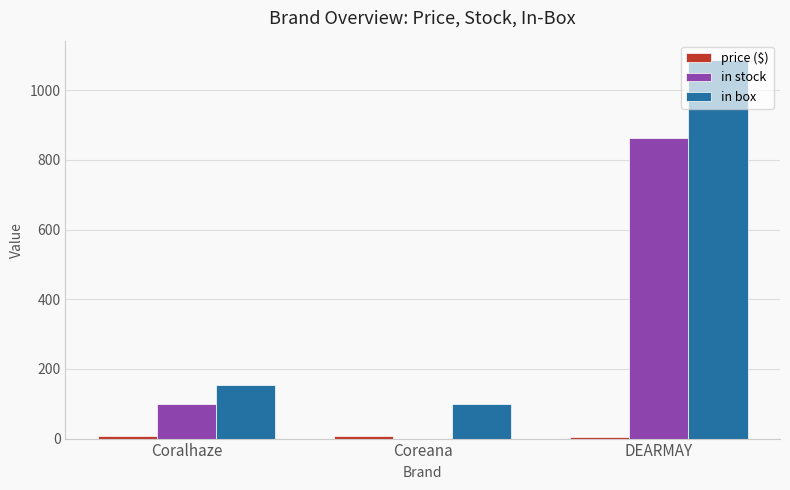

True or false: in box has a value of 1088.0 at DEARMAY.

True